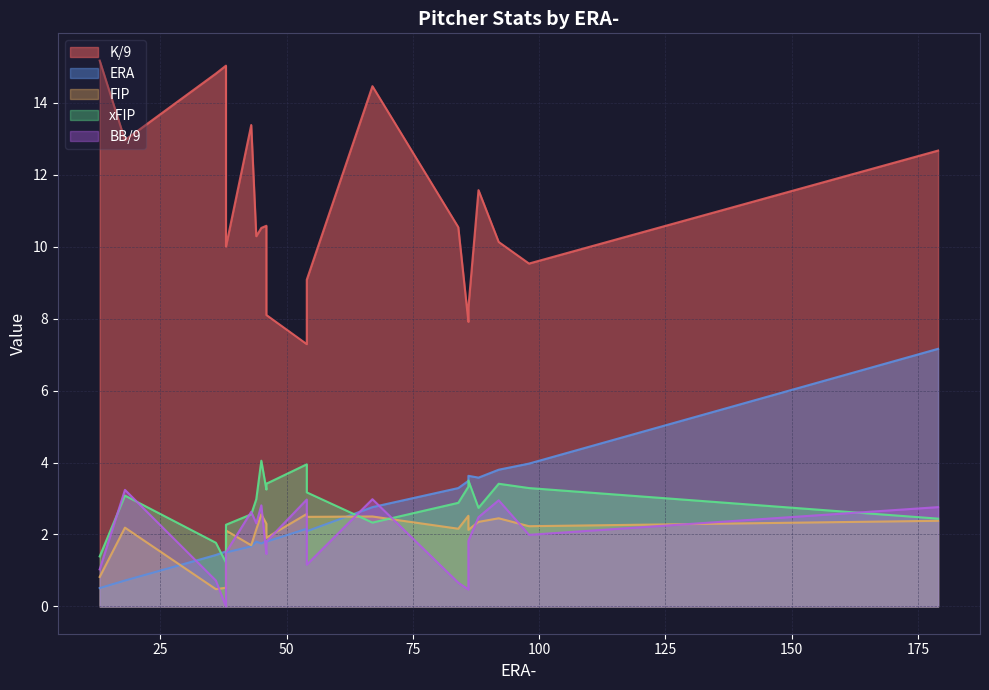

Which series has the widest spread of values?

K/9